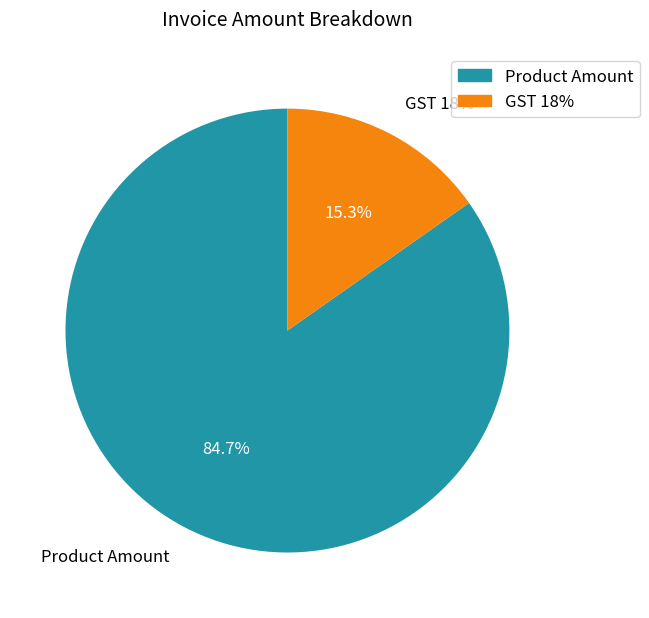

What is the change in value from Product Amount to GST 18%?

-461971.6